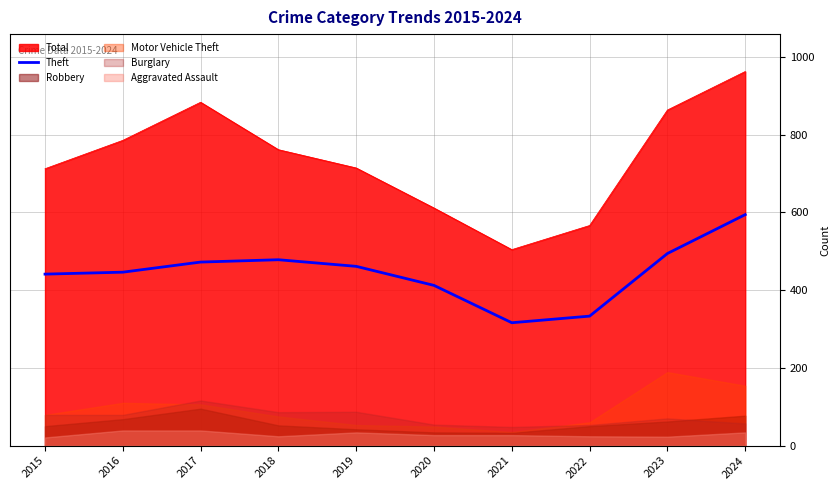

How many values exceed 461?

4